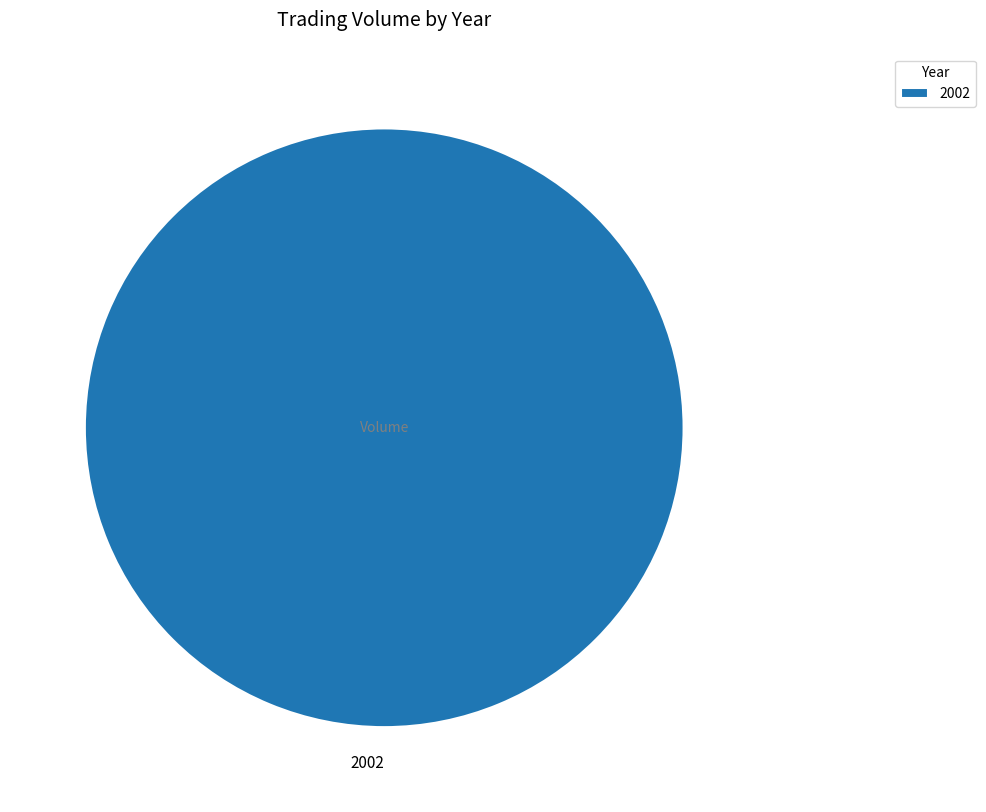

Rank the categories by value from highest to lowest.

2002